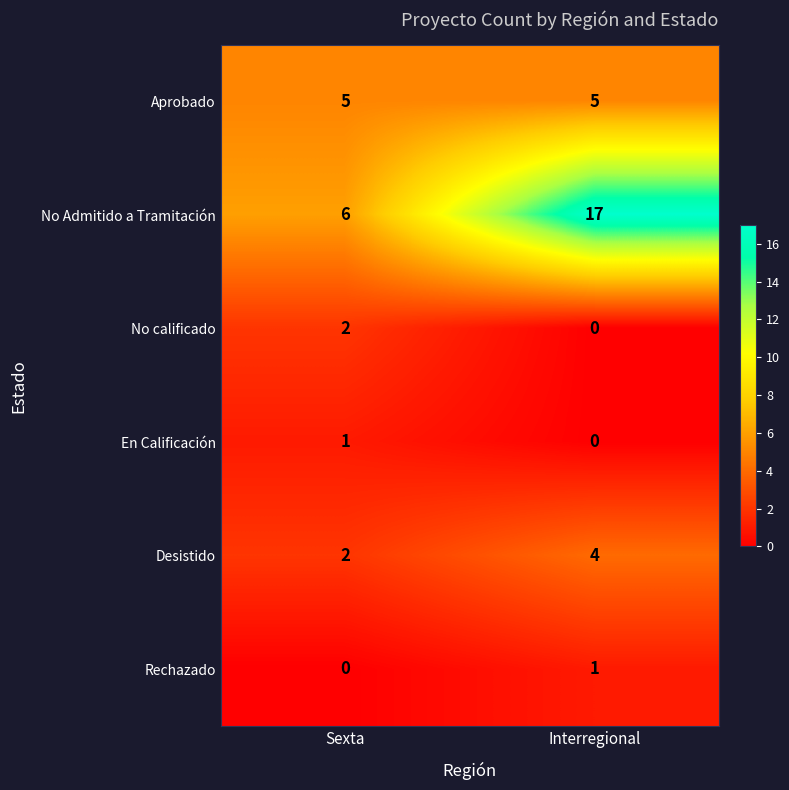

What is the average value of the No Admitido a Tramitación series?

12